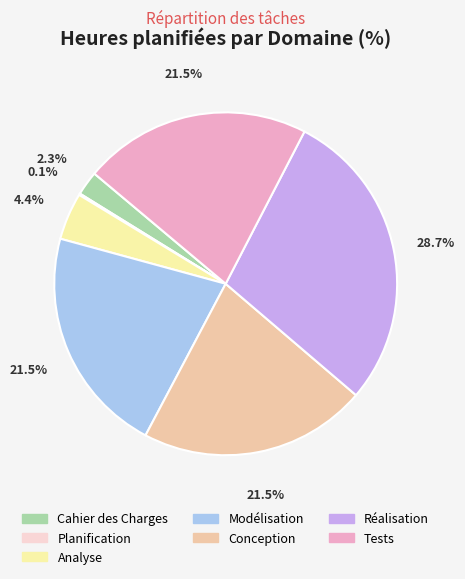

What portion of the pie excludes Réalisation?

71.3%